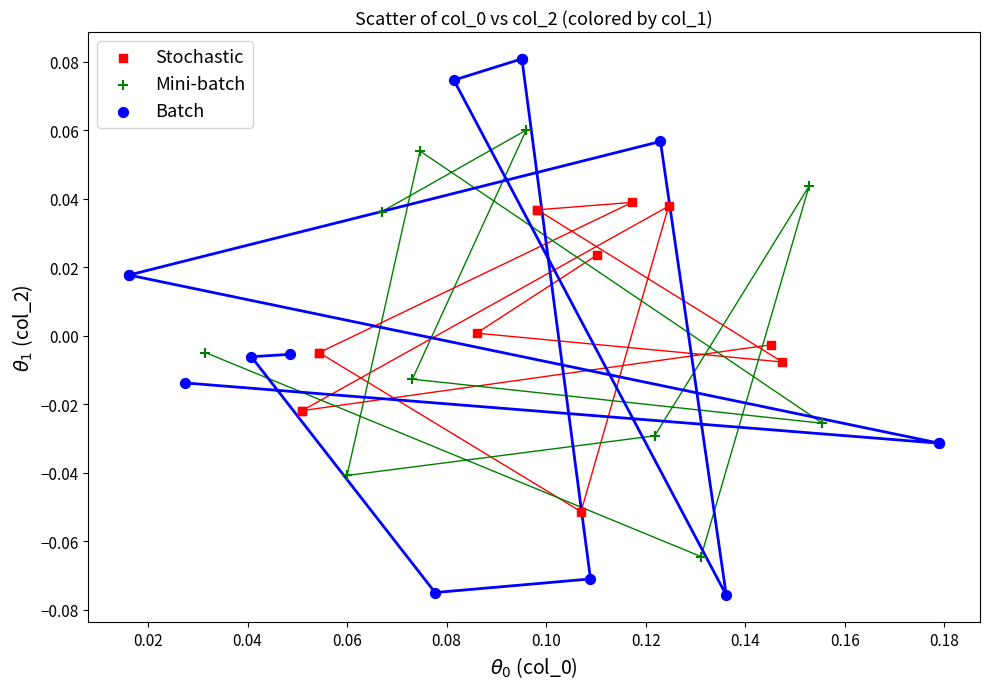

Which series contains the lowest Y value?

Batch